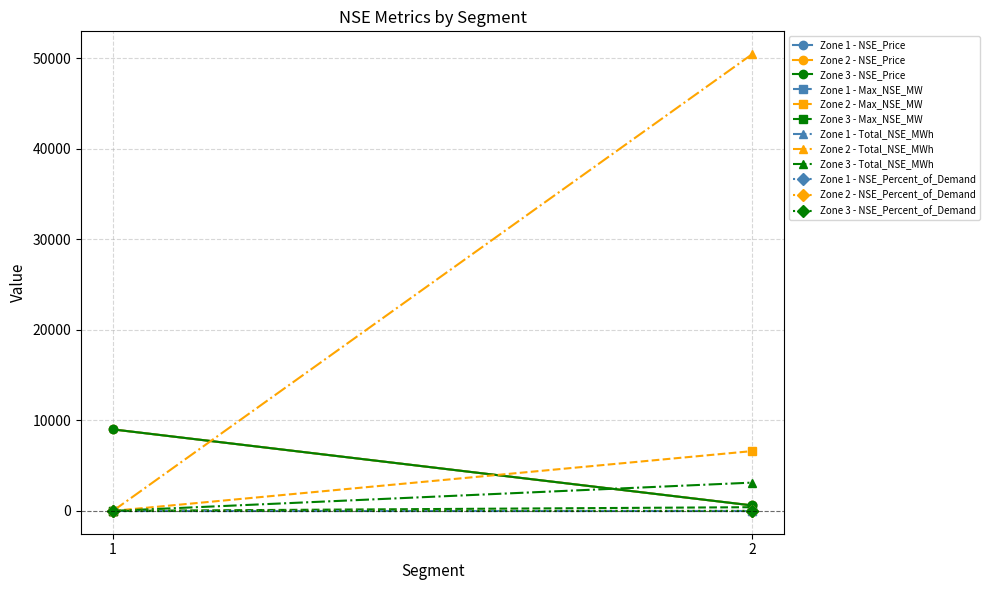

At how many categories does at least one series exceed 46972?

1